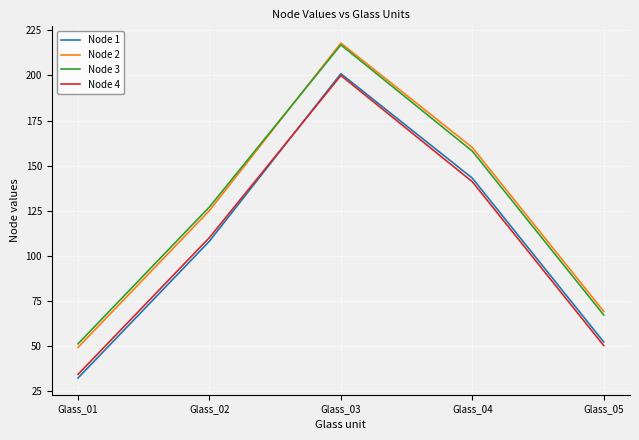

The value of Node 3 at Glass_04 is 158. True or false?

True